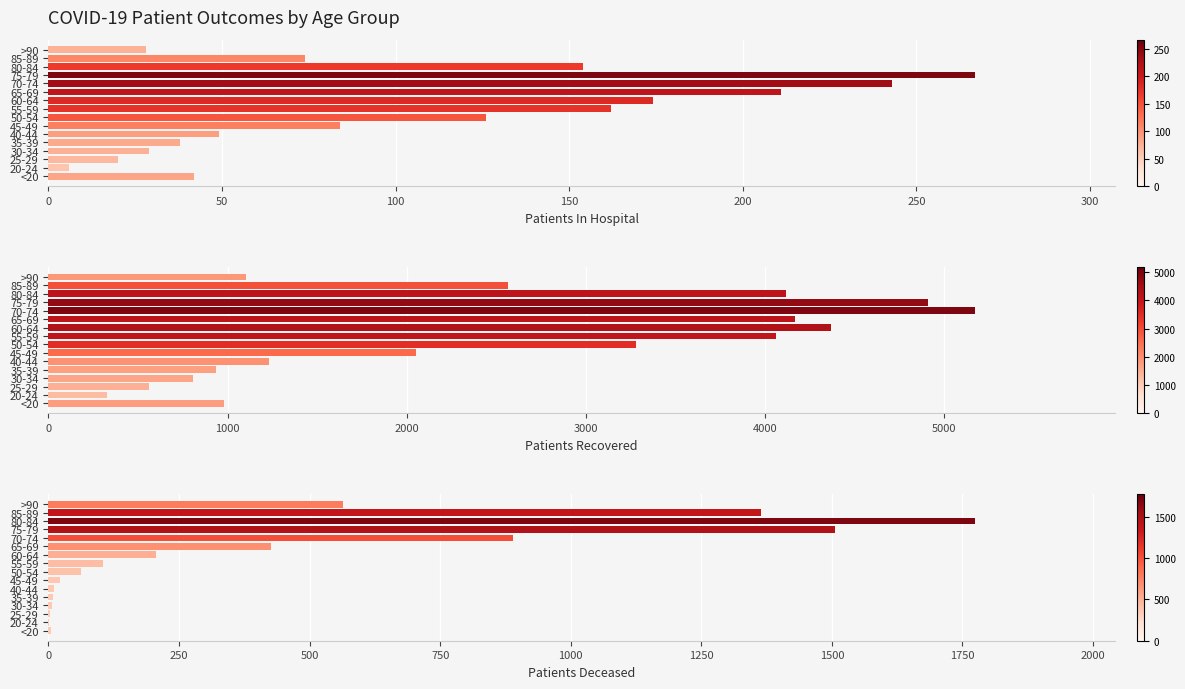

Count the number of data series in this chart.

3